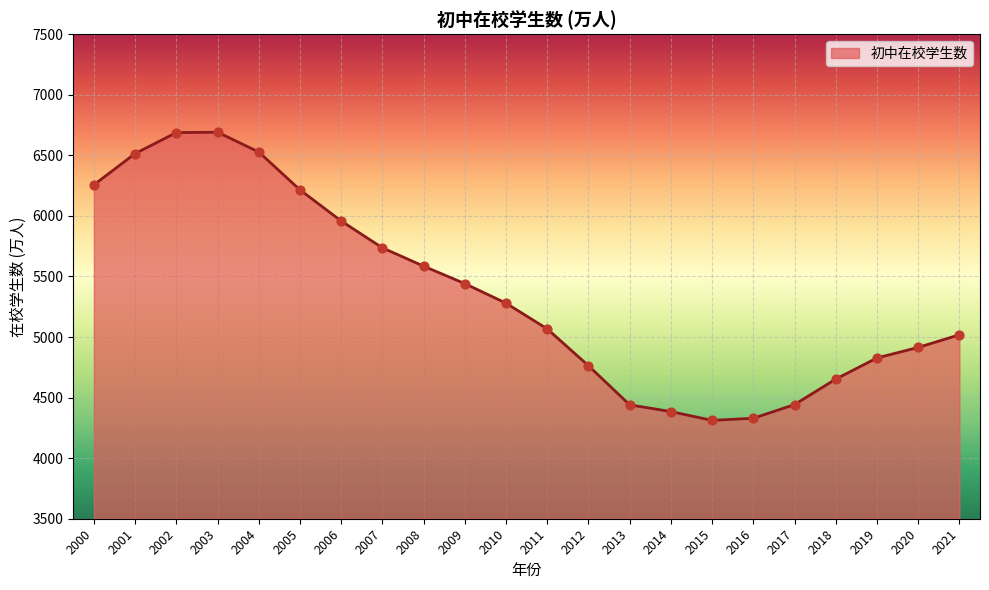

What is the change in value from 2004 to 2016?

-2198.1